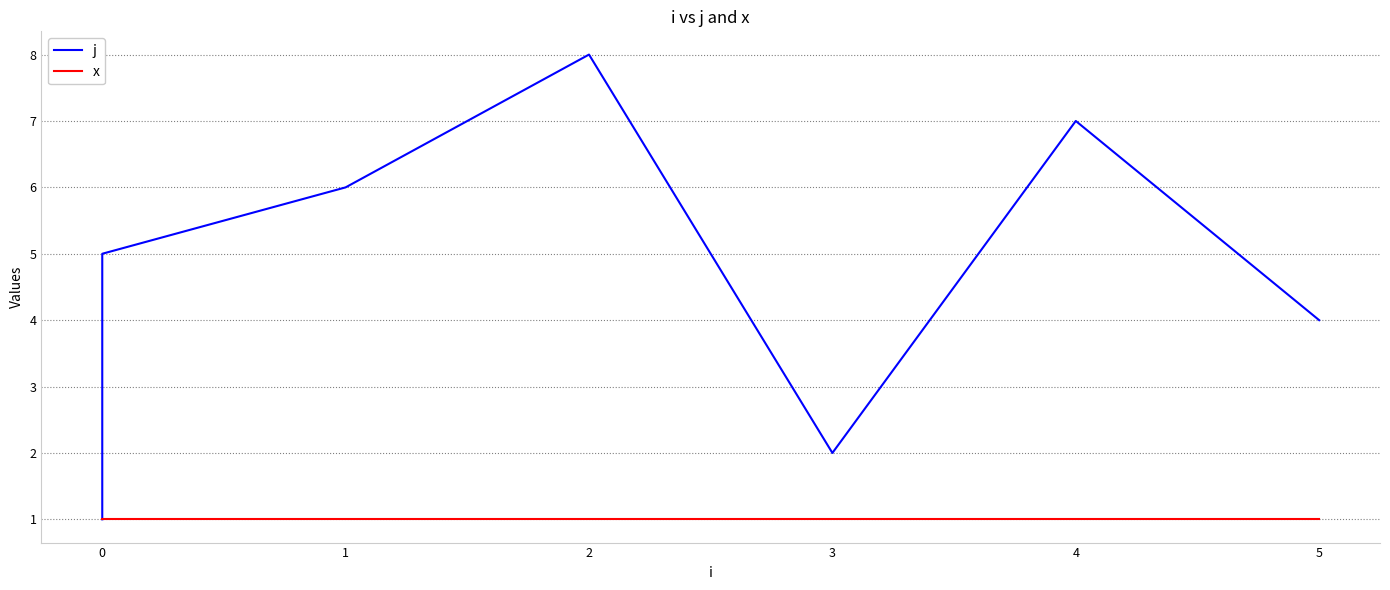

True or false: x and j intersect in this chart.

False